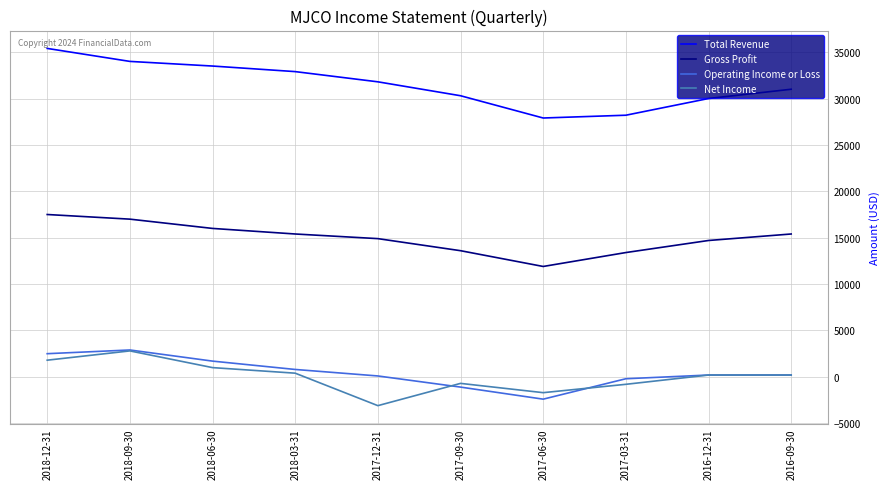

How many categories are shown in the chart?

10